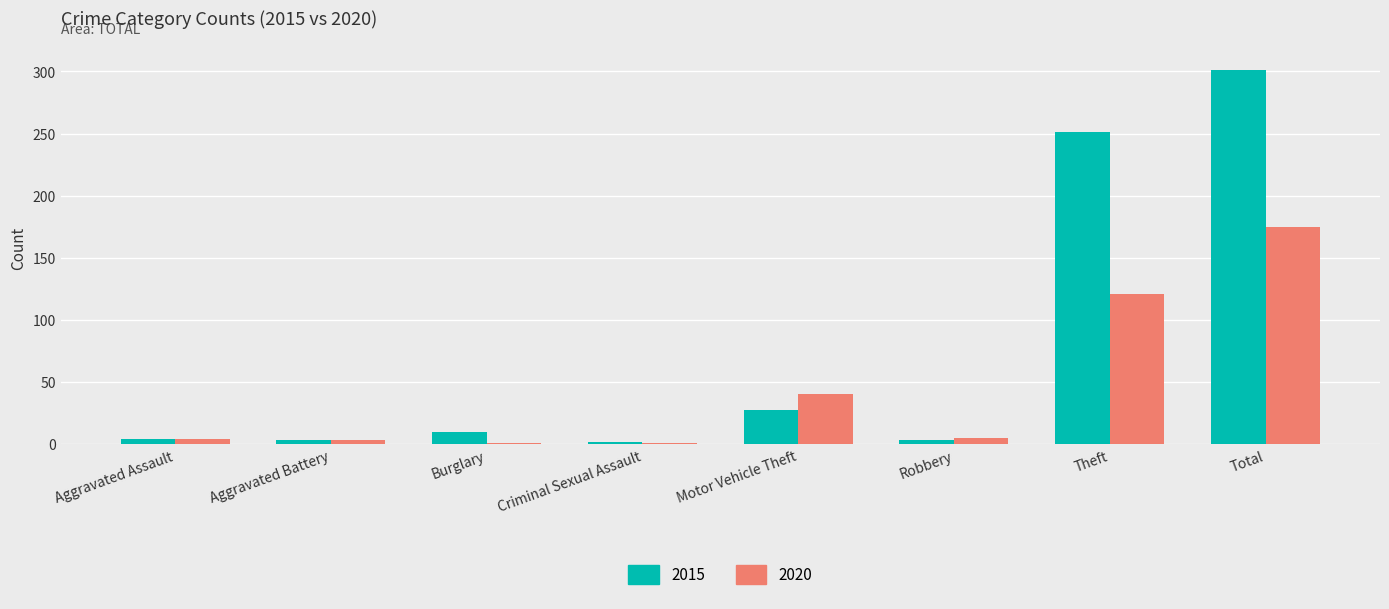

What is the sum of the 2015 values at Burglary and Aggravated Assault?

14